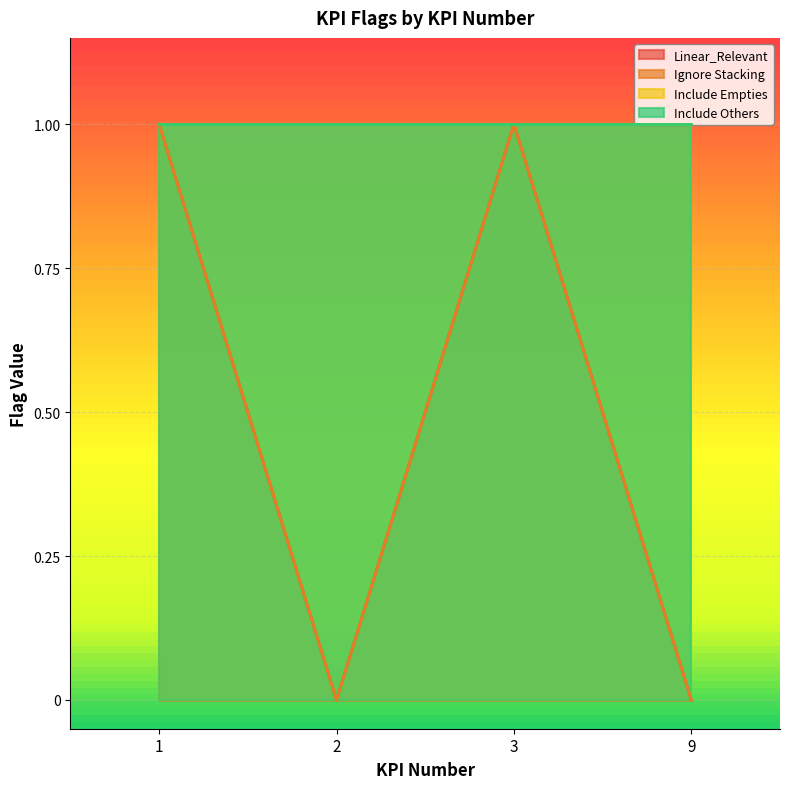

Where is the first local maximum for Ignore Stacking?

3